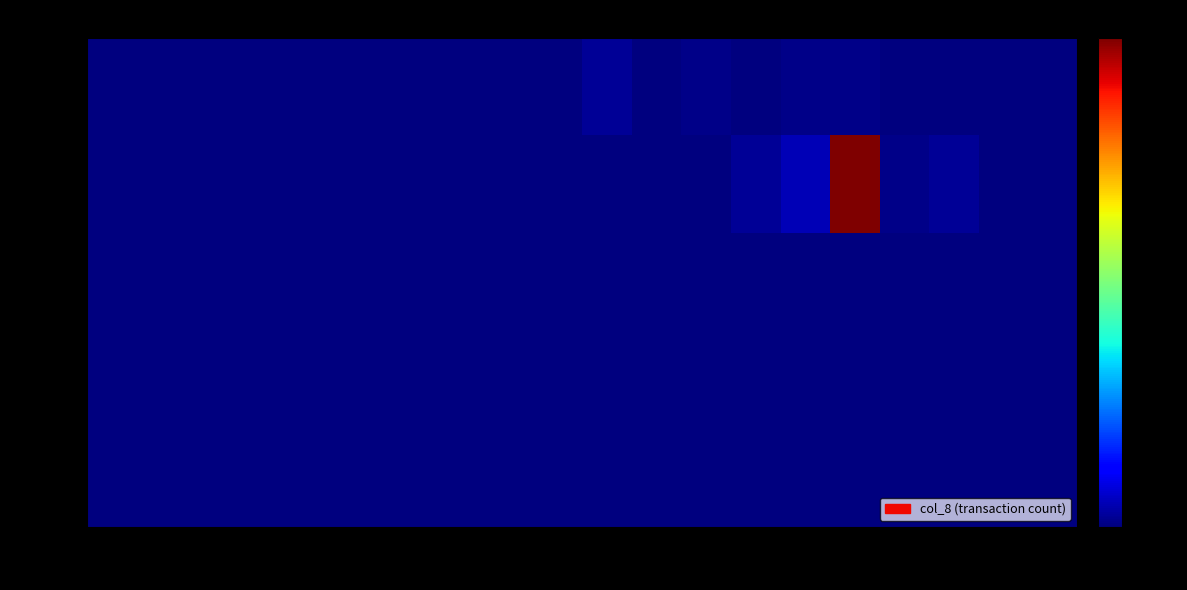

How many series are shown in this chart?

5